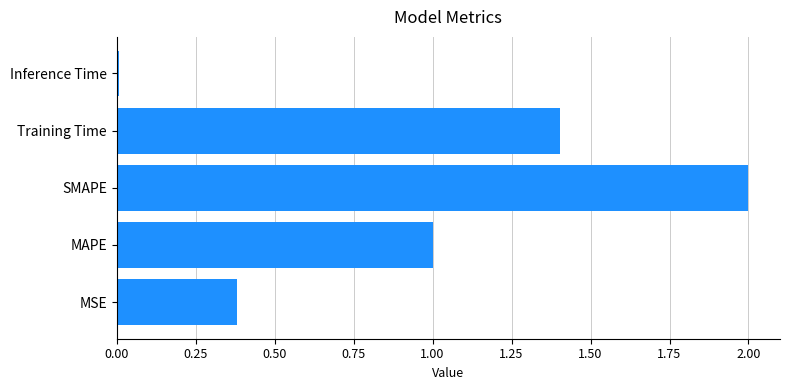

What is the average value?

1.0